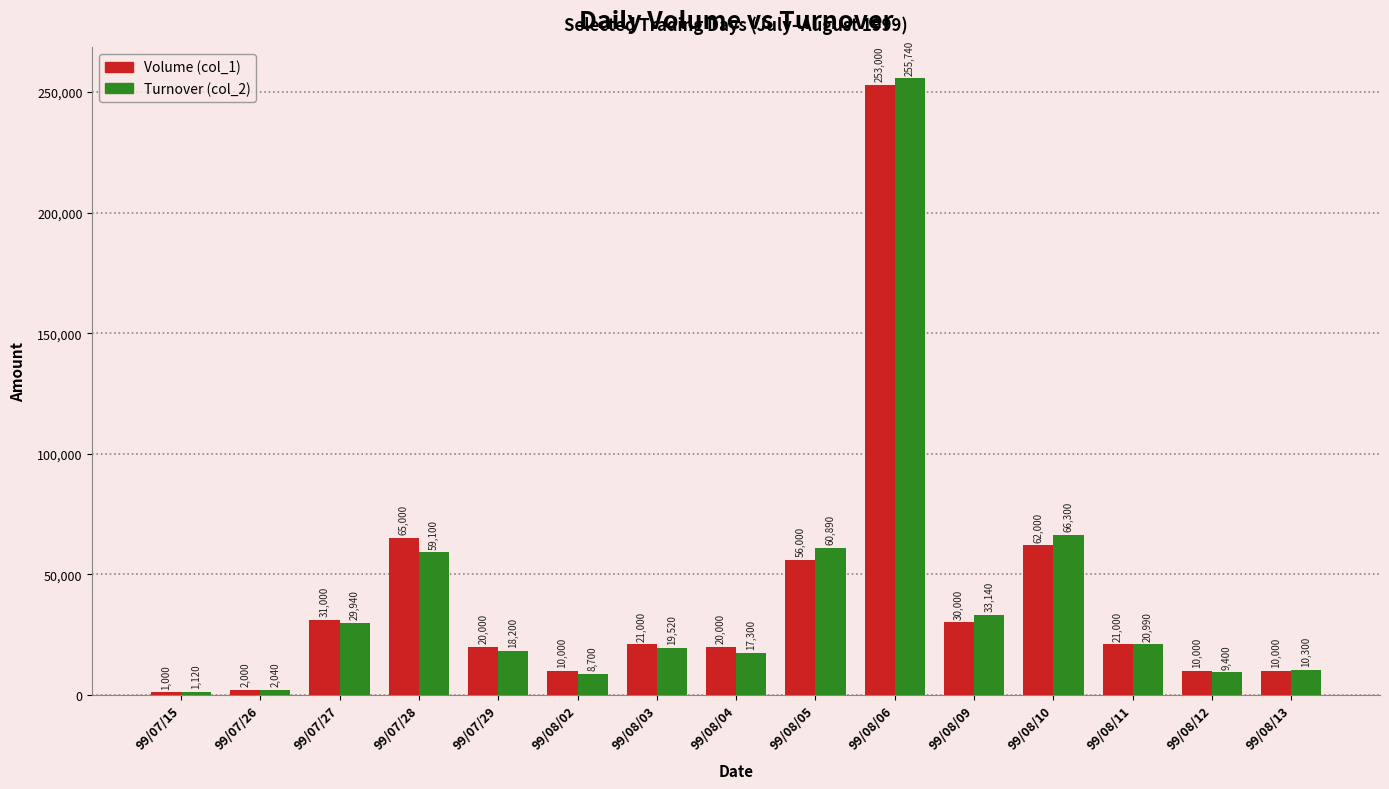

What is the average value of the Volume (col_1) series?

40800